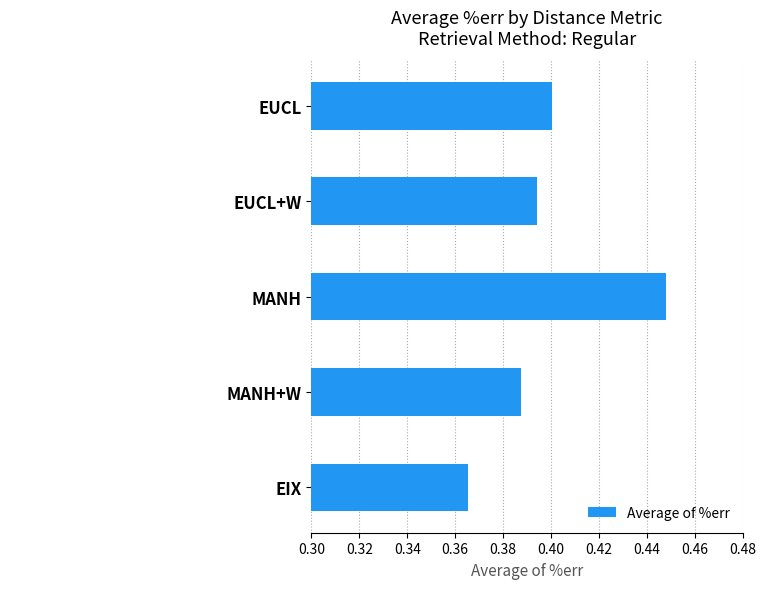

Rank the categories by value from lowest to highest.

EIX, MANH+W, EUCL+W, EUCL, MANH